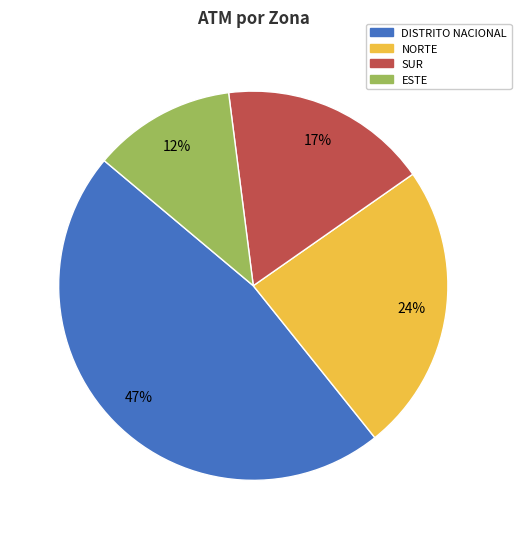

Is there any slice that represents more than half of the pie?

No